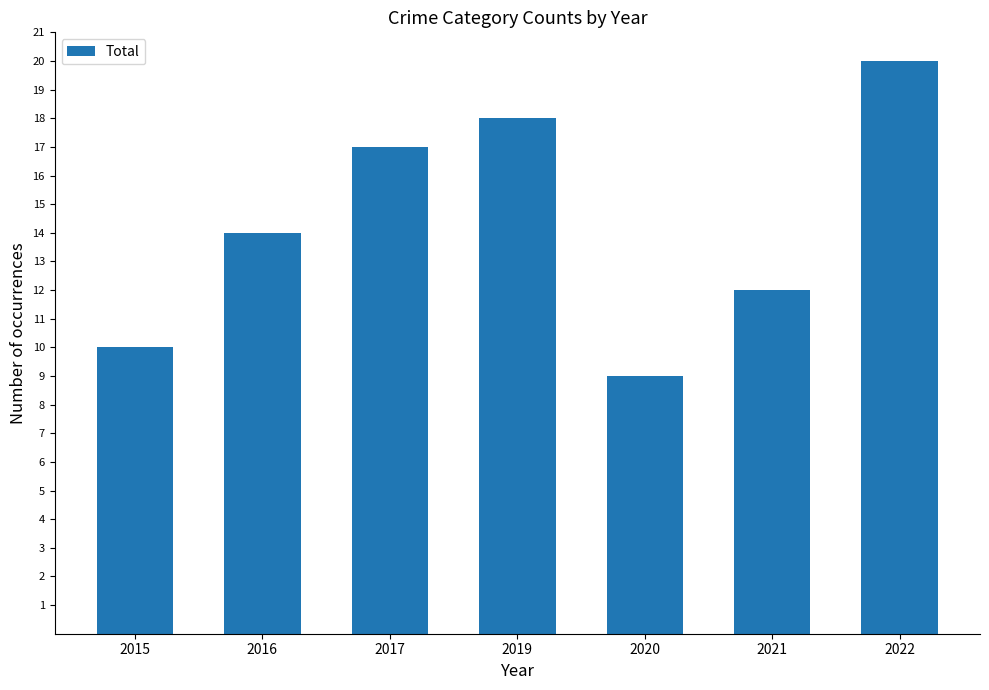

What is the ratio of the value at 2016 to the value at 2017?

0.8